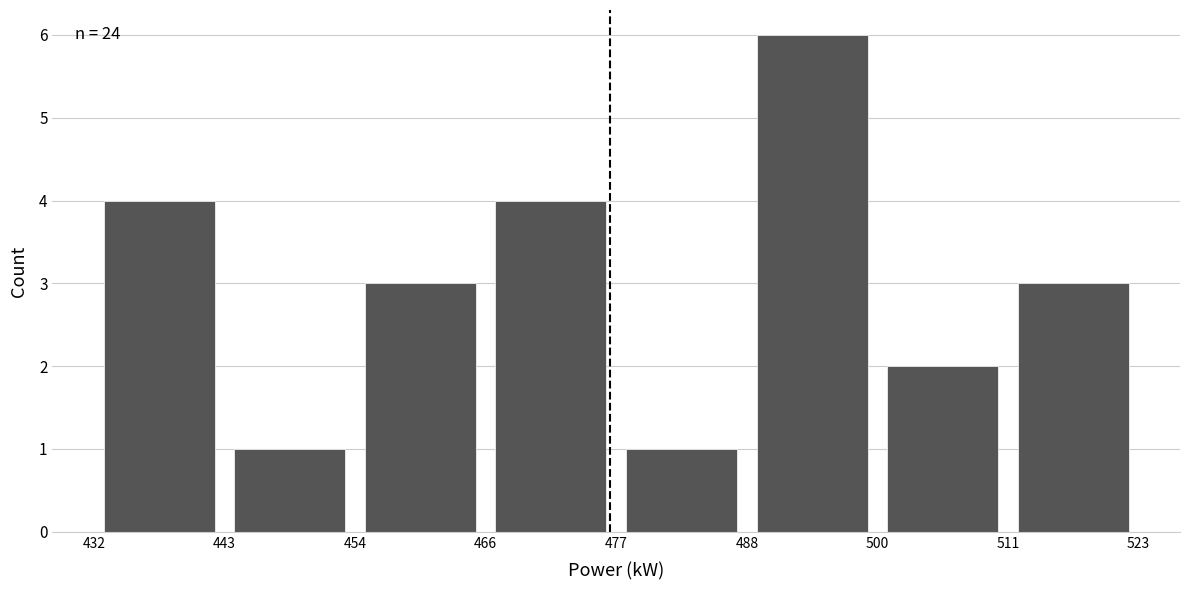

Over which range of the x-axis is the bar tallest?

488 to 500